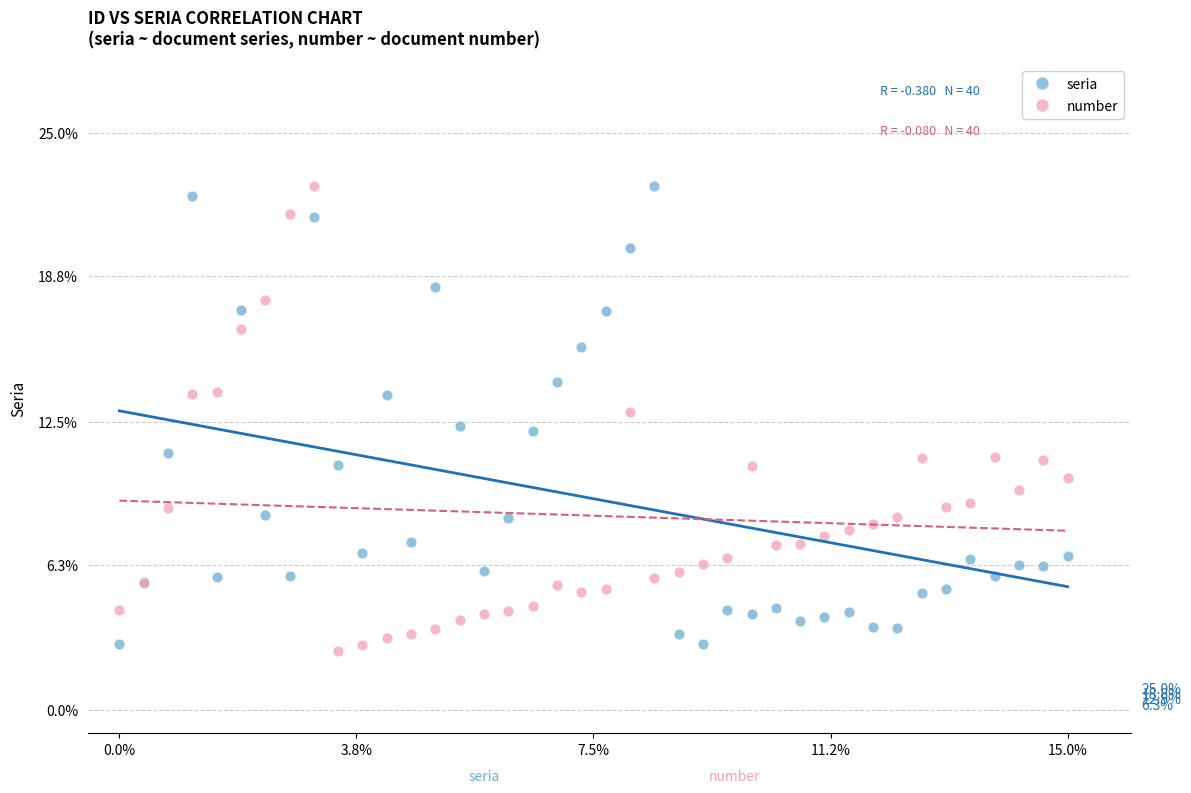

Which series has the widest spread of Y values?

number